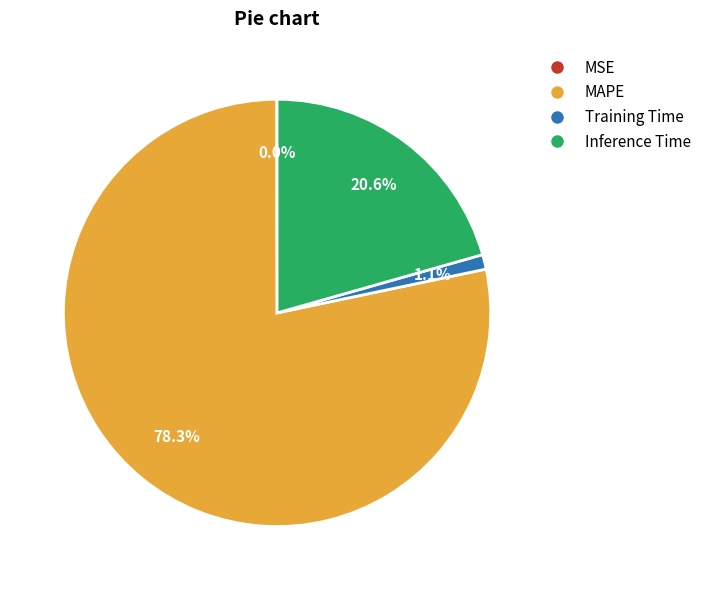

What portion of the pie excludes Training Time?

98.9%